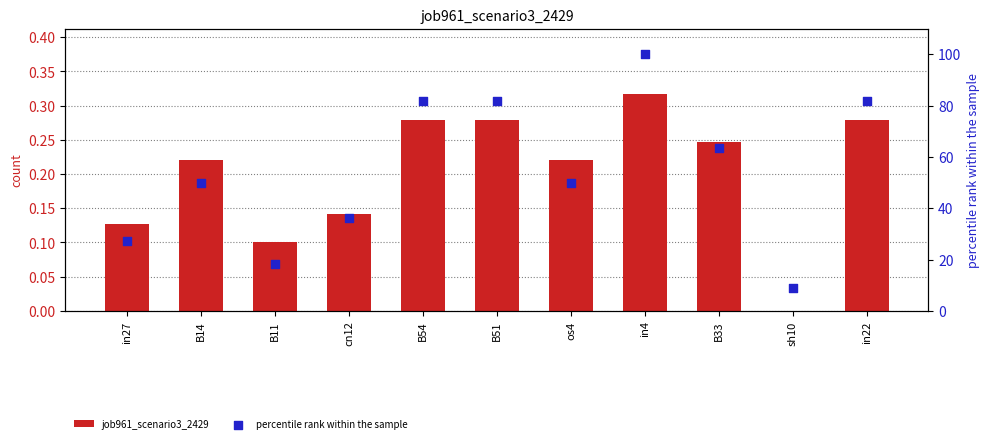

Which series has the largest Y range (max minus min)?

percentile rank within the sample